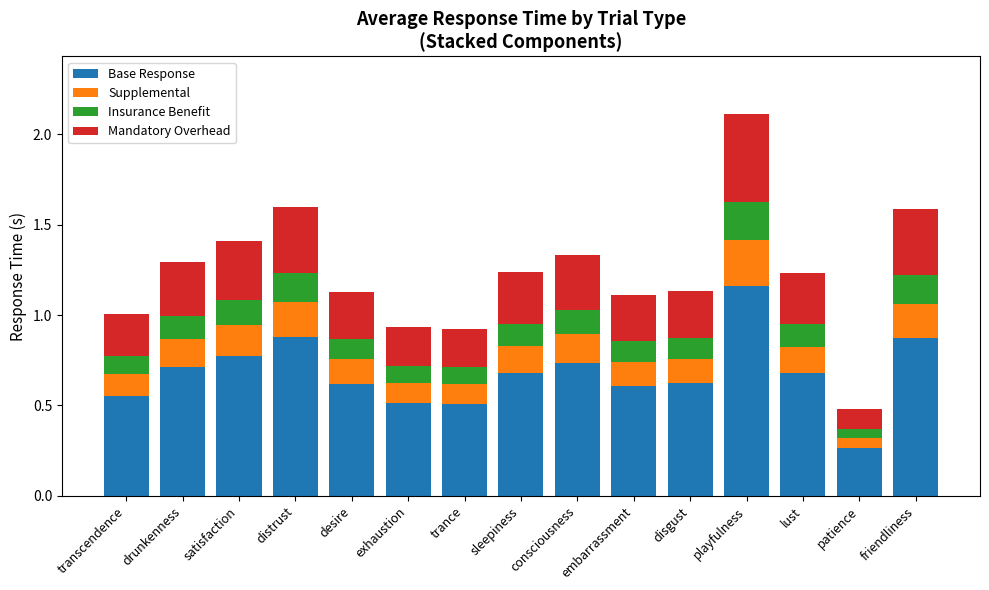

At which category is the sum across all series the highest?

playfulness